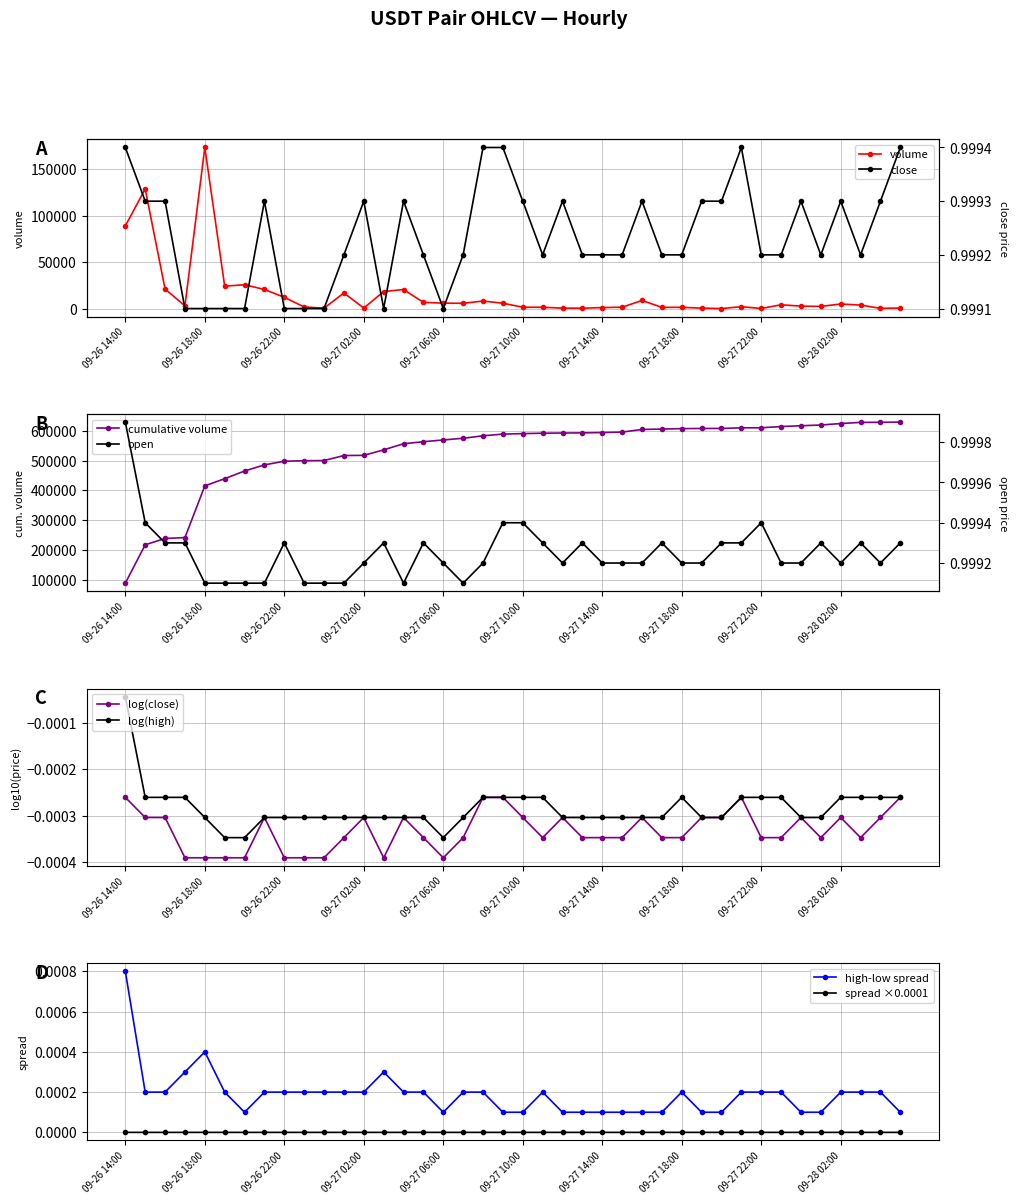

Is it true that volume equals 1544.2 at 09-27 10:00?

True